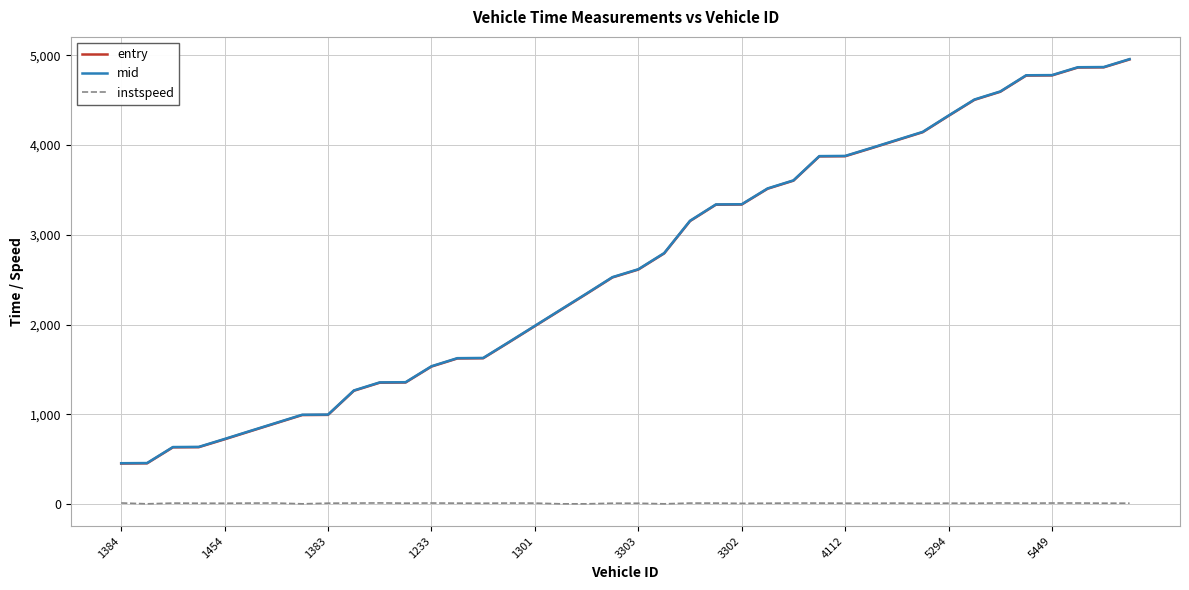

Which series has the widest spread of values?

mid